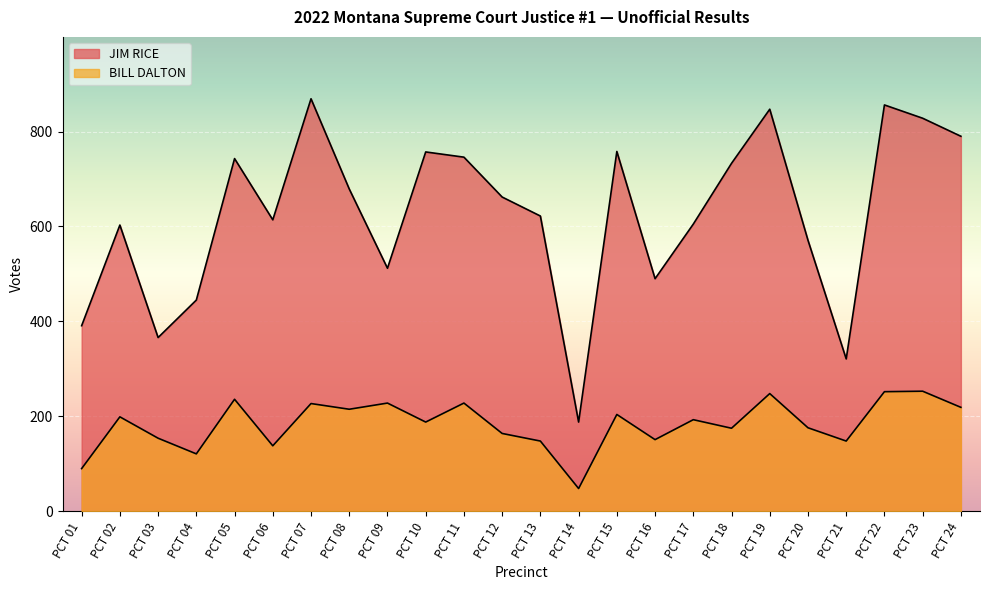

What is the difference between the second highest and second lowest values in the BILL DALTON series?

162